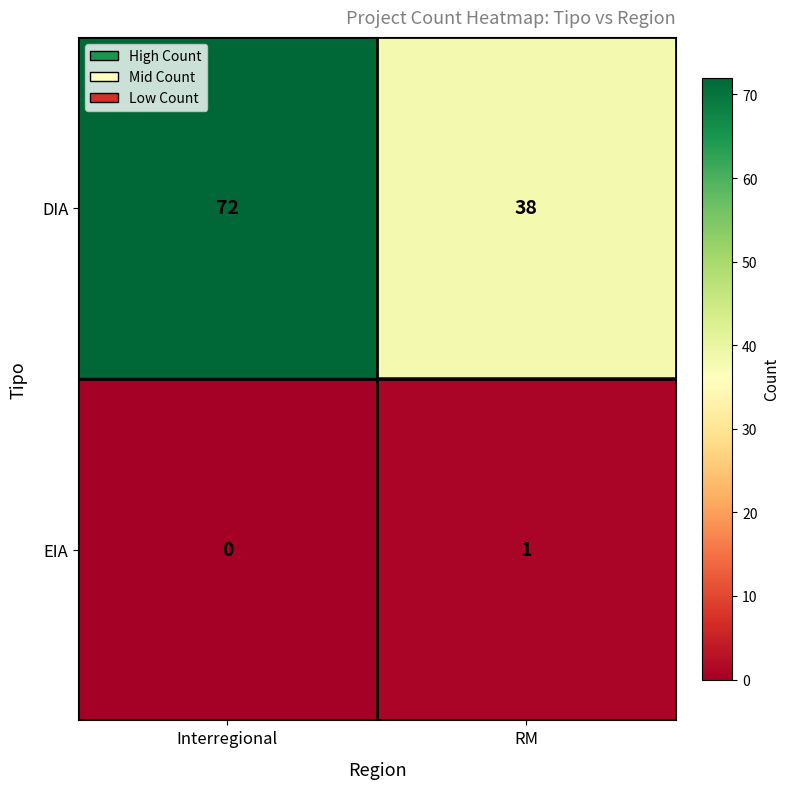

What is the average value of the DIA series?

55